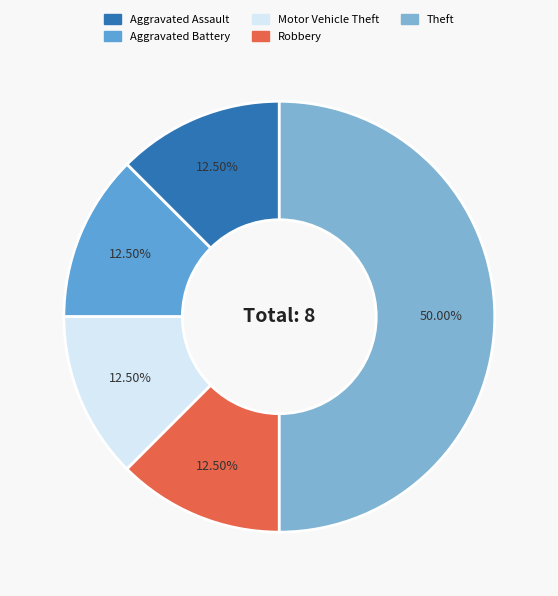

Count the number of slices in the pie.

5